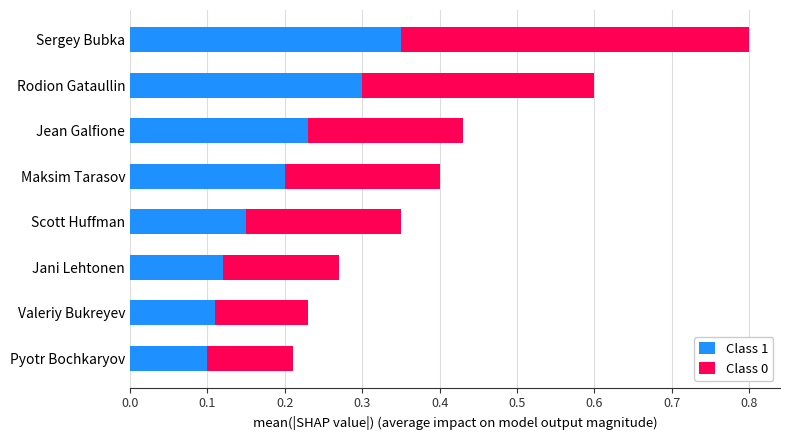

At which category is the sum across all series the highest?

Sergey Bubka